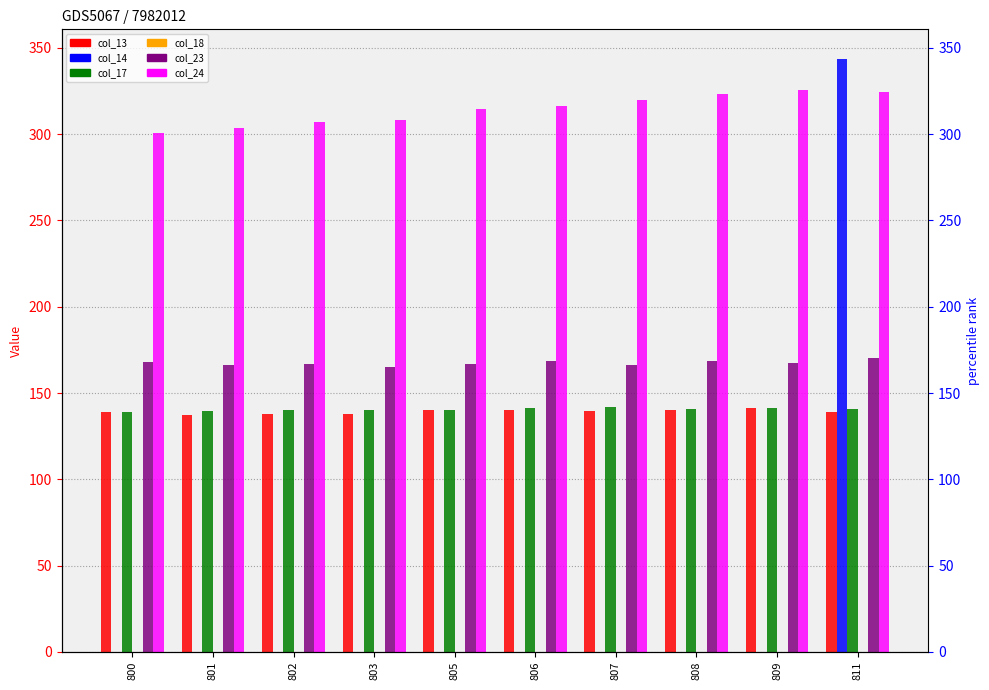

What are all the series names shown in the legend?

col_13, col_14, col_17, col_18, col_23, col_24